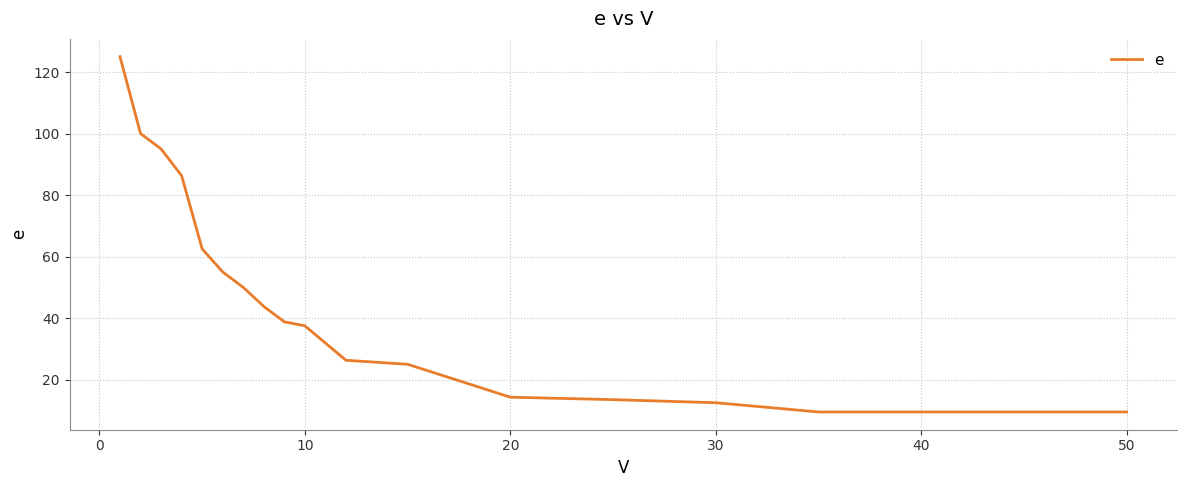

What is the difference between the maximum and minimum values?

115.5